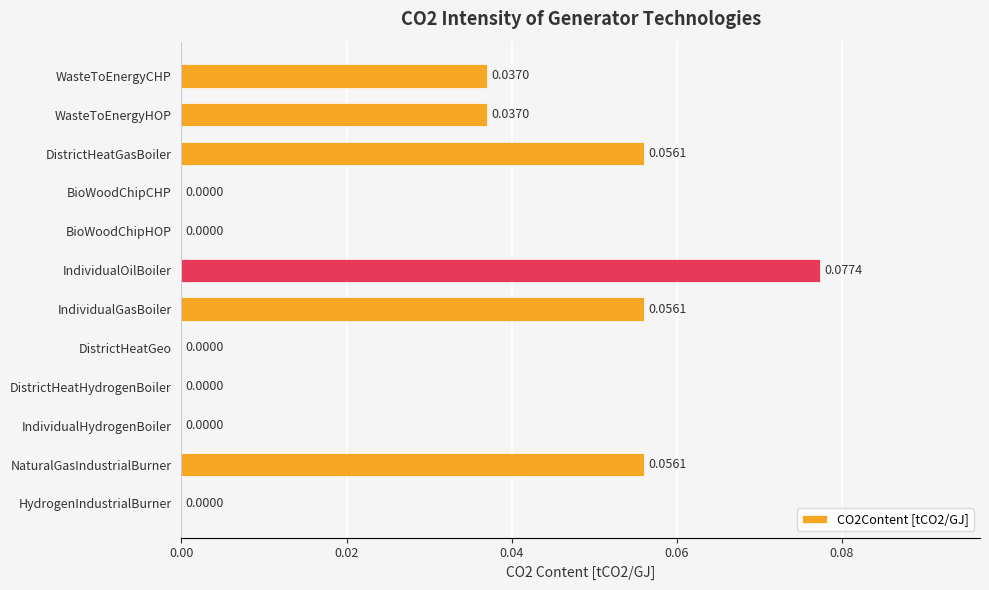

Which category has the highest value across all series?

IndividualOilBoiler